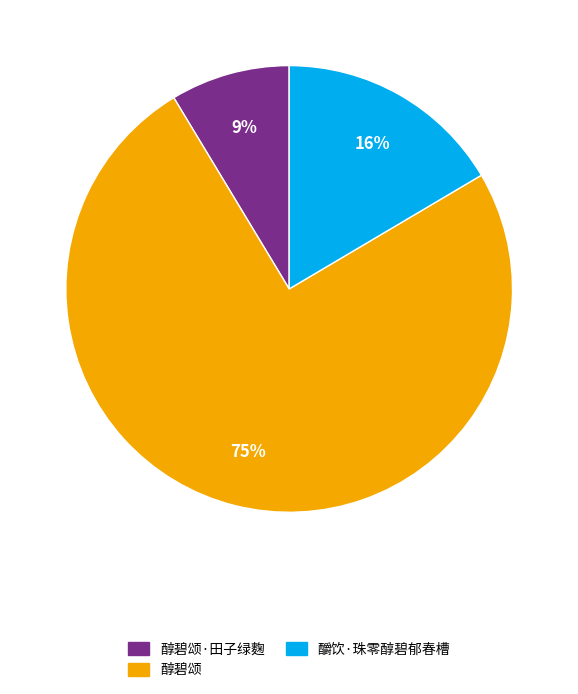

Is there any slice that represents more than half of the pie?

Yes